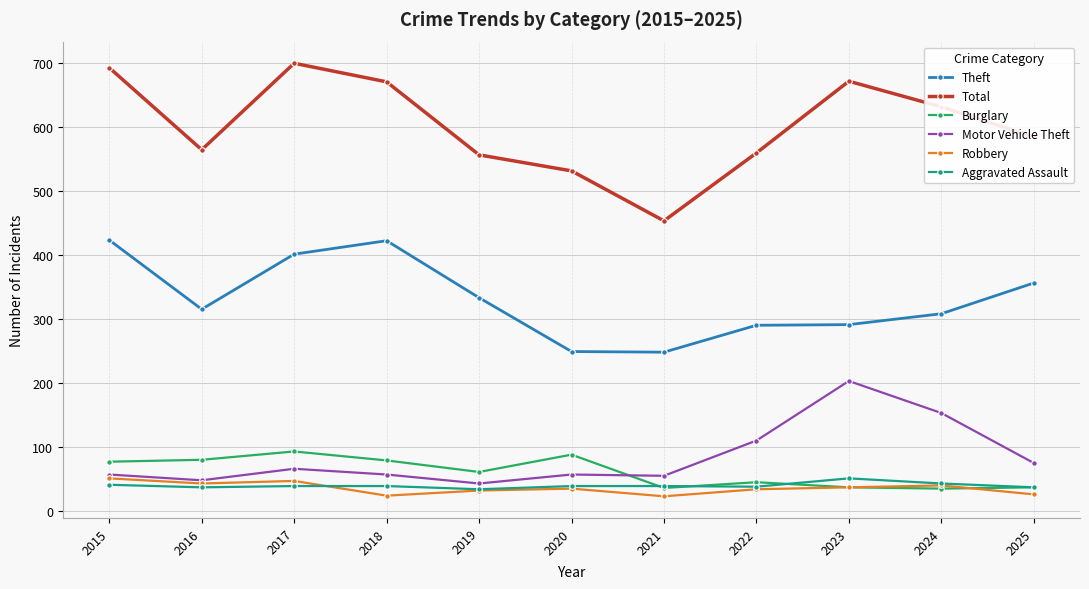

True or false: Aggravated Assault has a value of 39 at 2020.

True